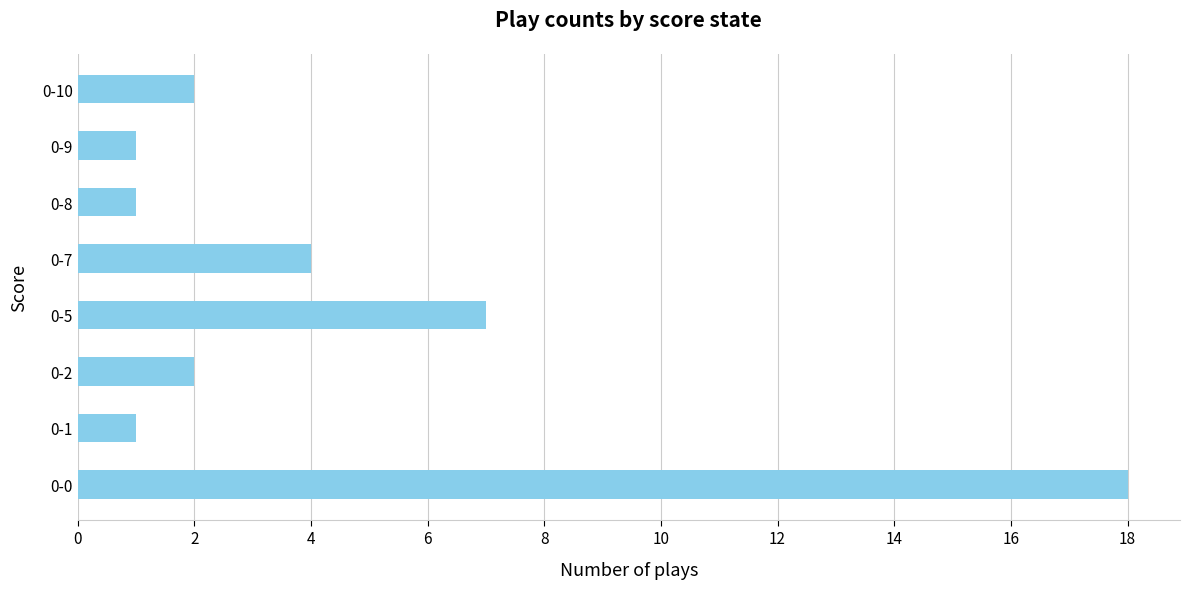

How many series are shown in this chart?

1